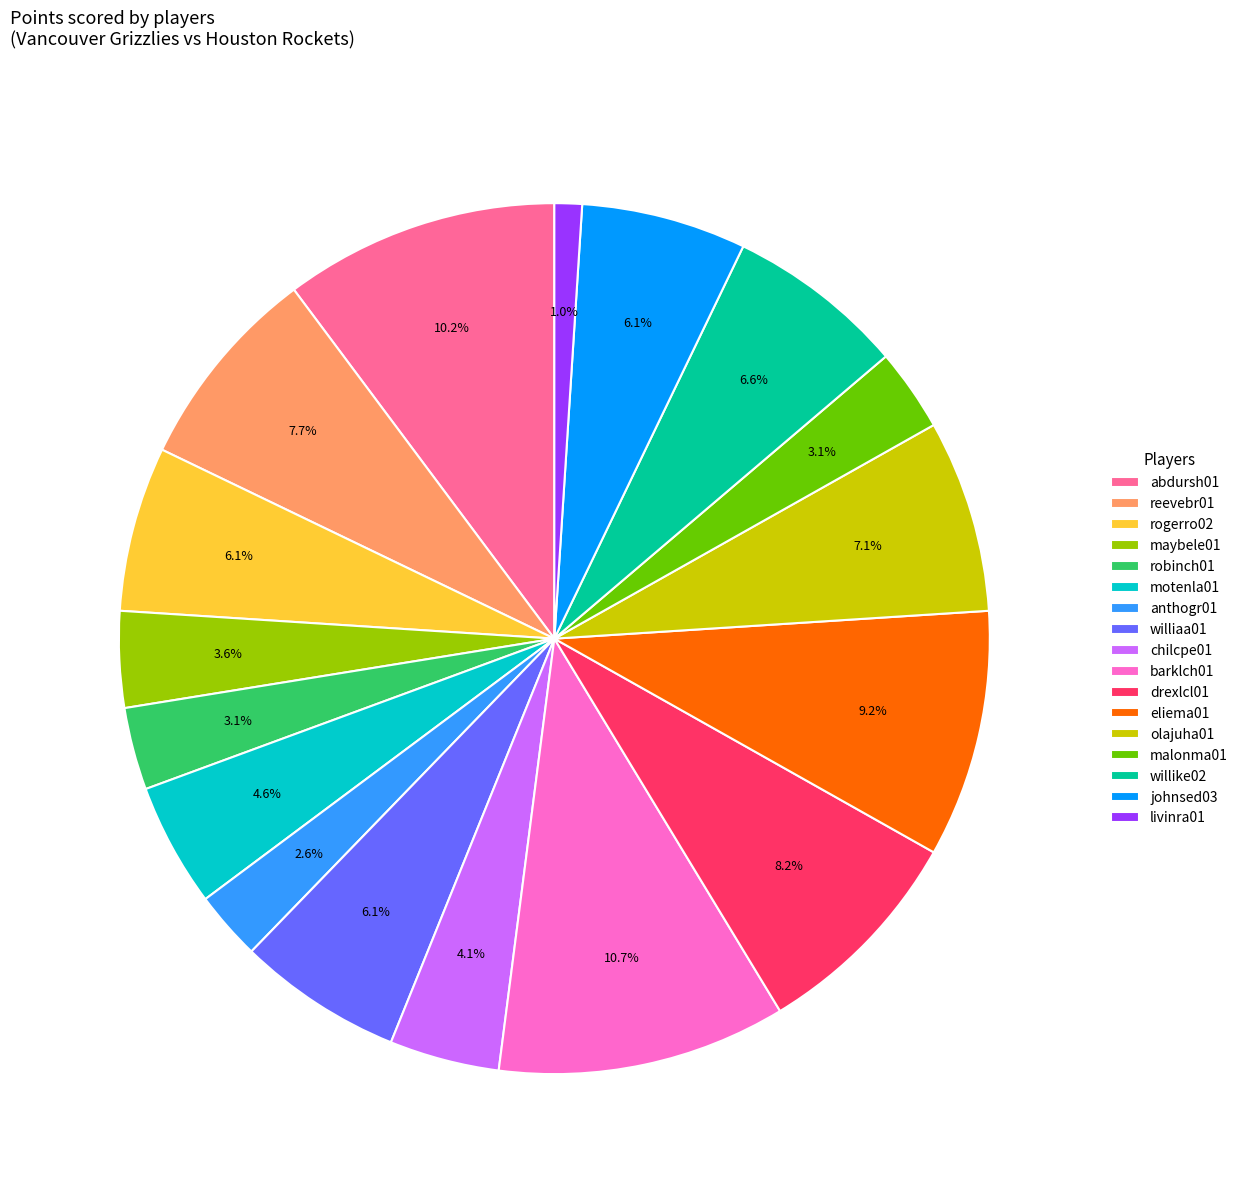

What is the smallest slice in the pie chart?

livinra01